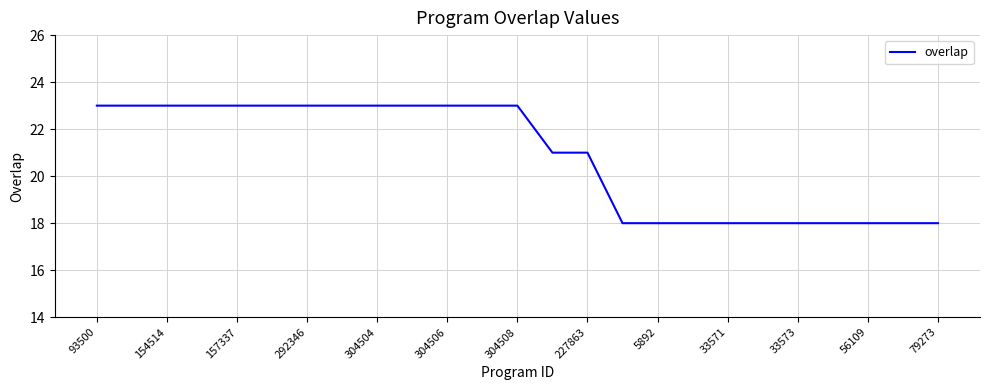

How many series are shown in this chart?

1